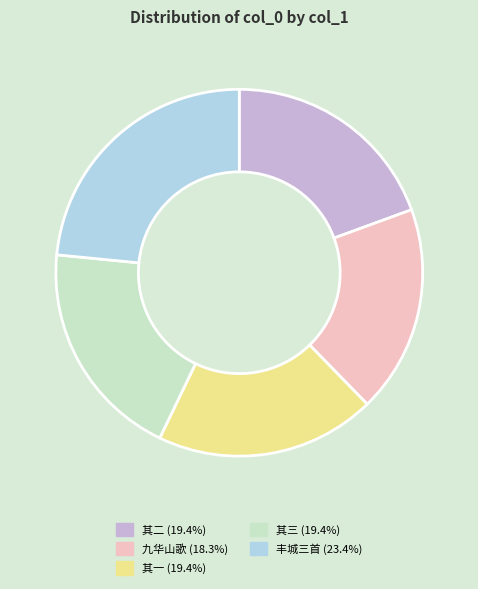

Is there any slice that represents more than half of the pie?

No